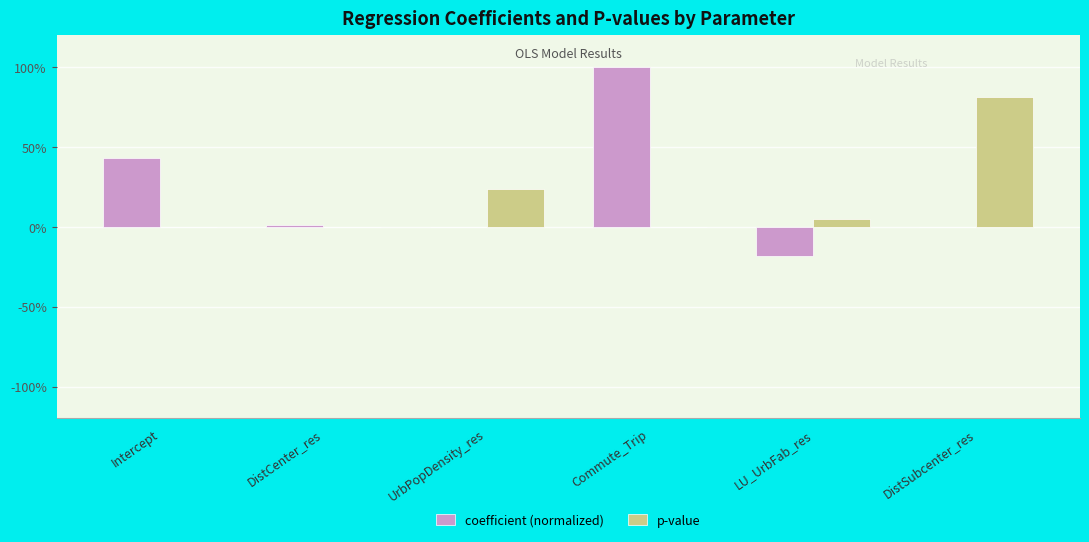

Does the chart contain stacked bars?

No